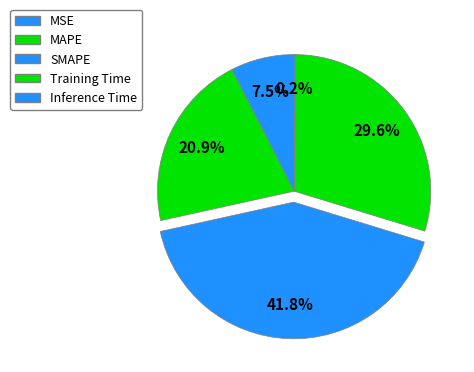

To the nearest percent, what is the combined percentage of Inference Time and Training Time?

30%